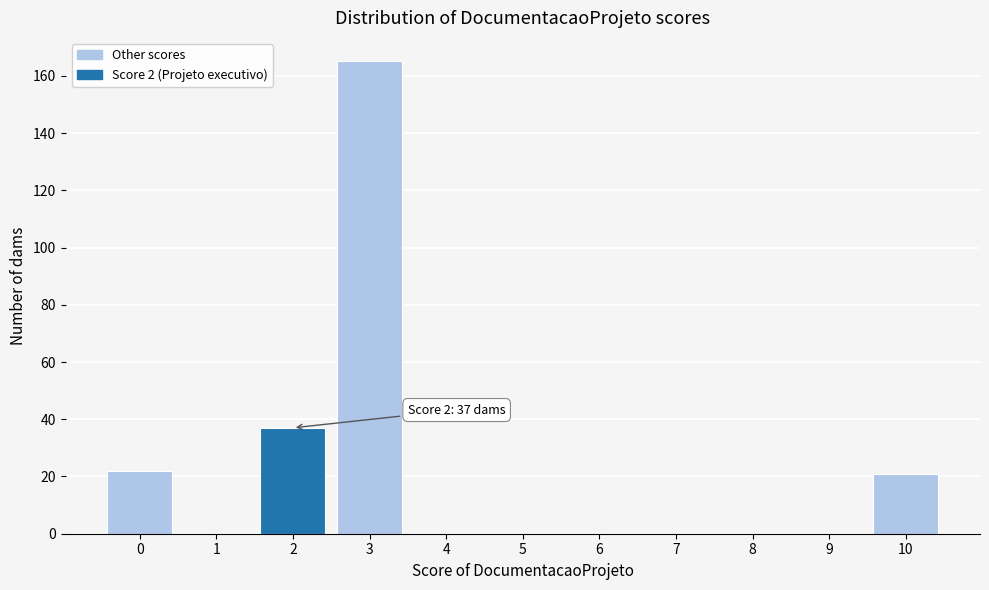

Reading left to right, extract all data points from this chart.

0=22	1=0	2=37	3=165	4=0	5=0	6=0	7=0	8=0	9=0	10=21